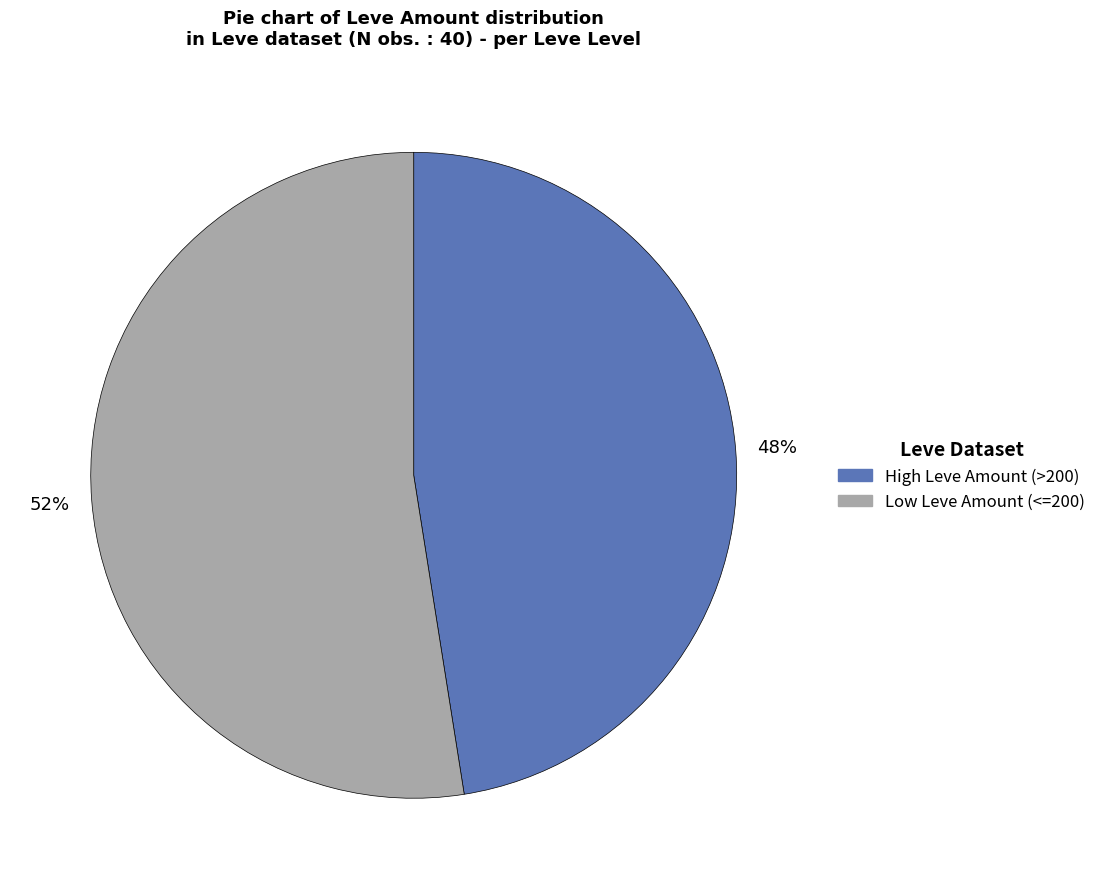

How many segments does this pie chart have?

2